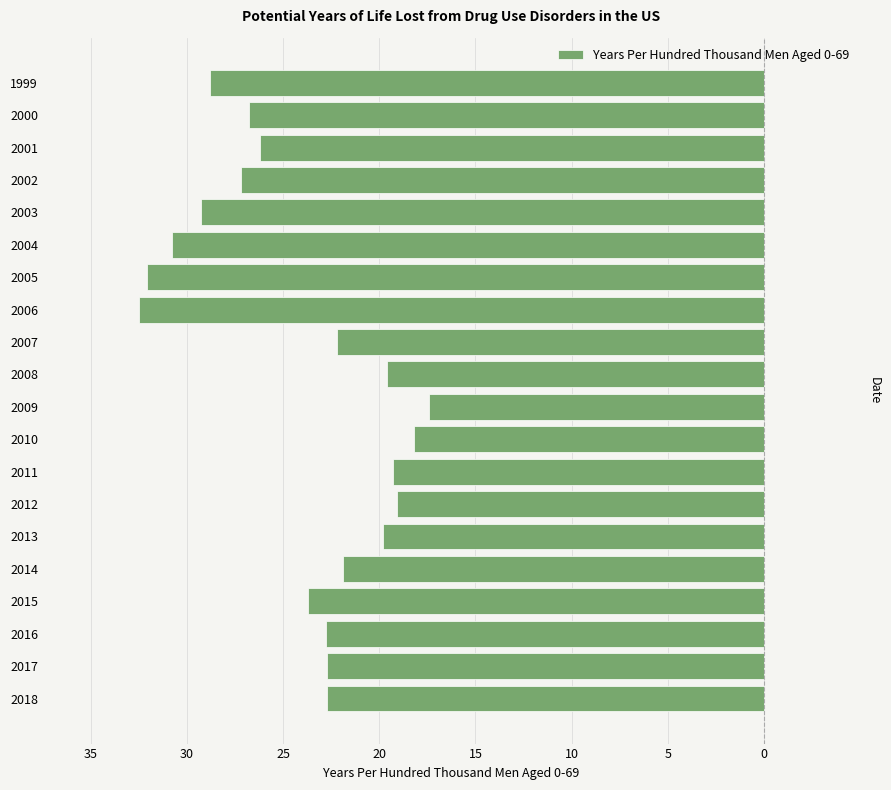

Are the bars horizontal?

Yes